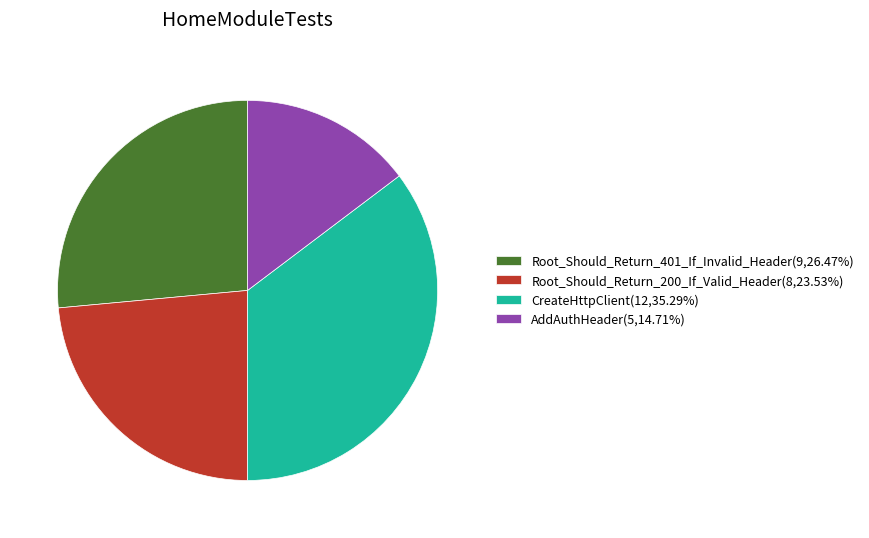

Is it true that Root_Should_Return_200_If_Valid_Header is 32% of the pie?

False